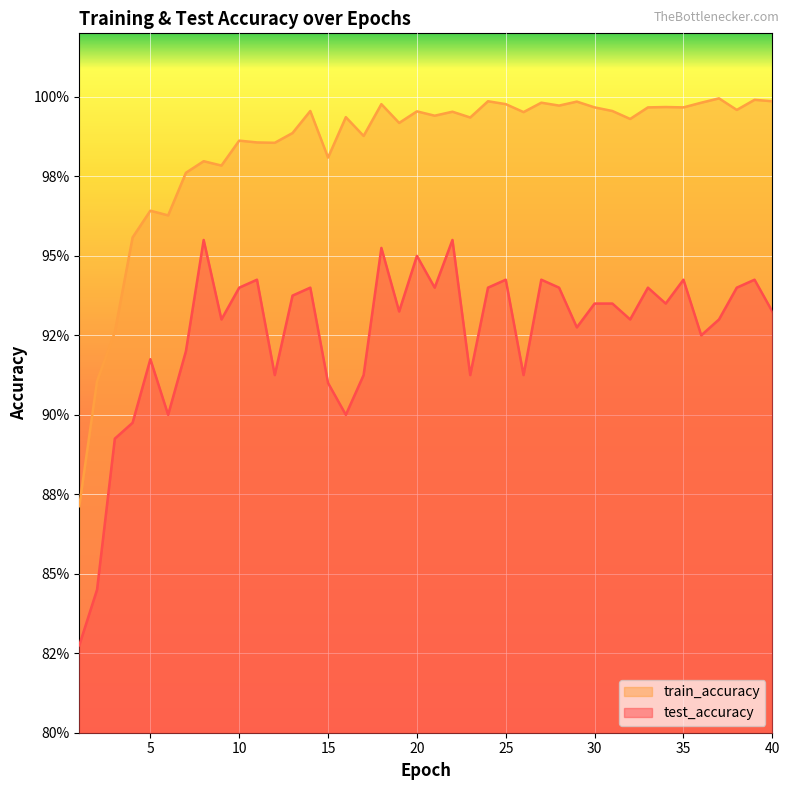

What is the average value of the test_accuracy series?

0.9